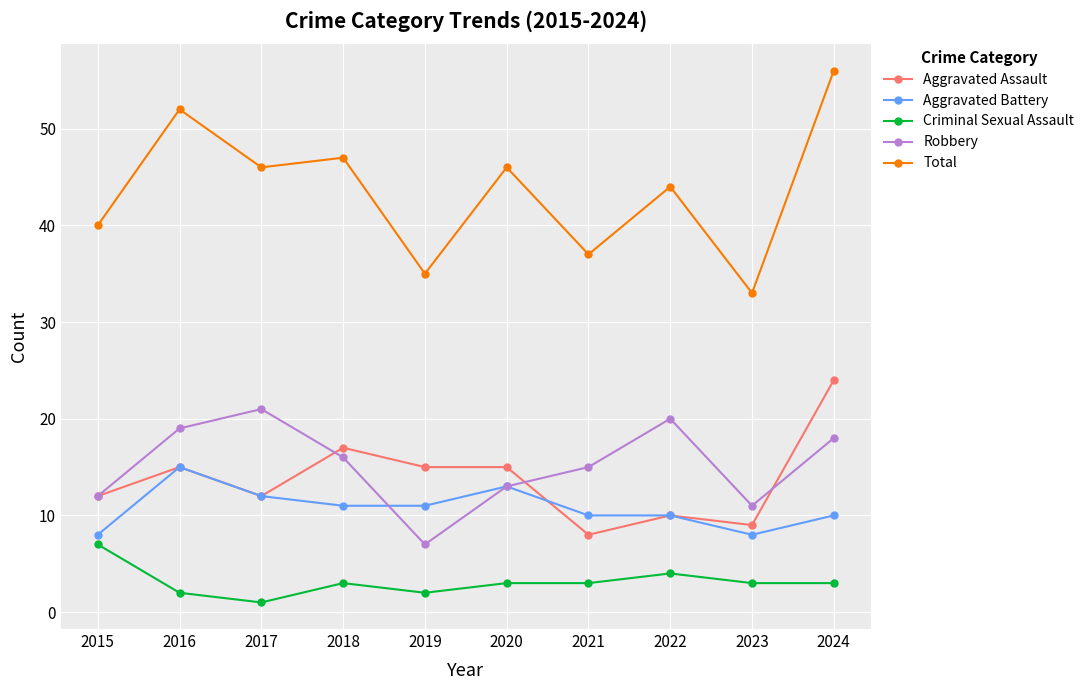

True or false: Aggravated Assault and Criminal Sexual Assault cross at least once.

False